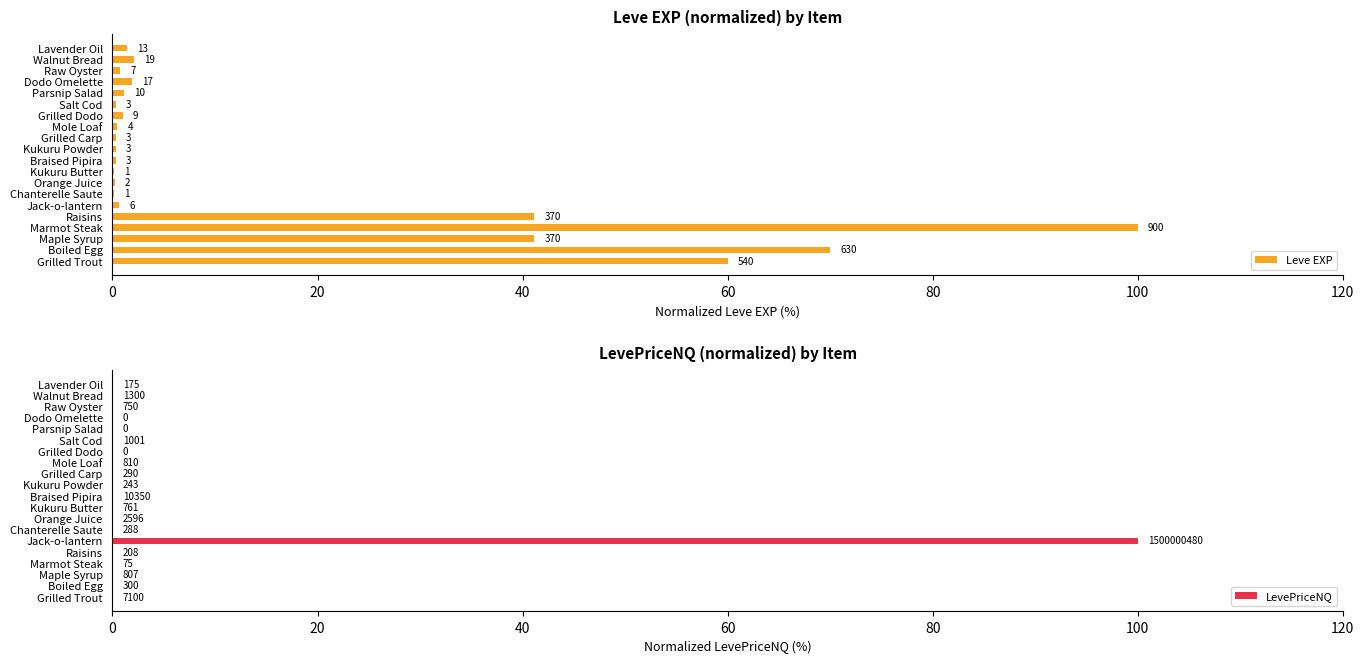

The value of LevePriceNQ at Walnut Bread is 0.0. True or false?

False